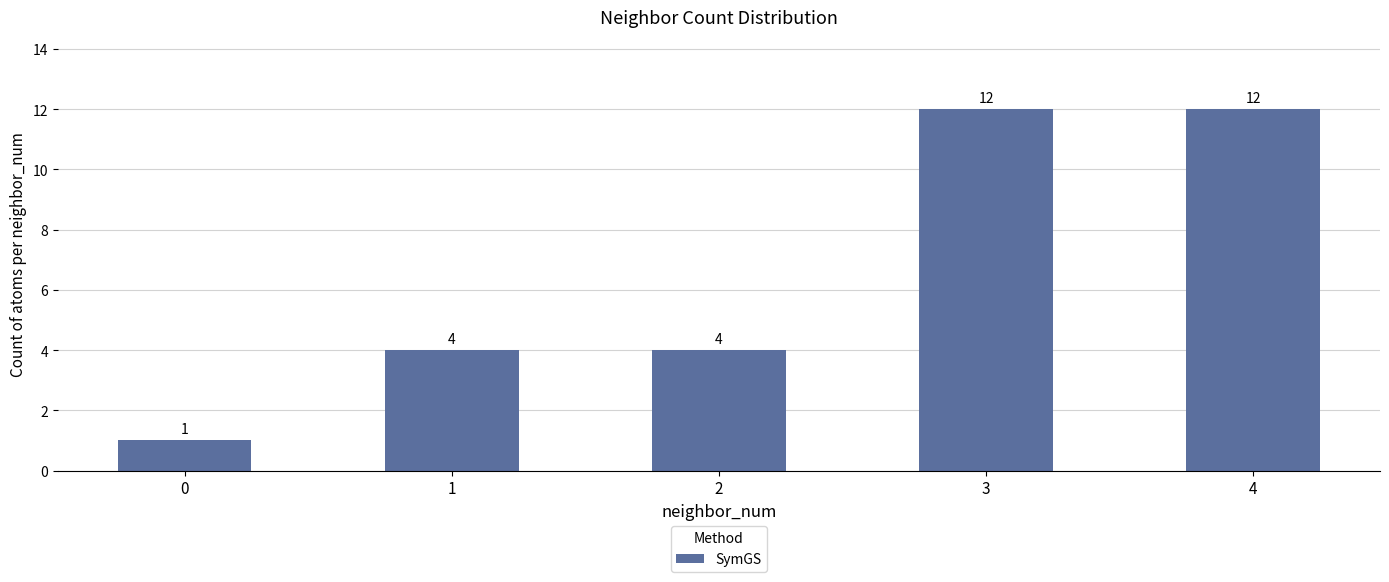

What is the change in value from 0 to 3?

+11